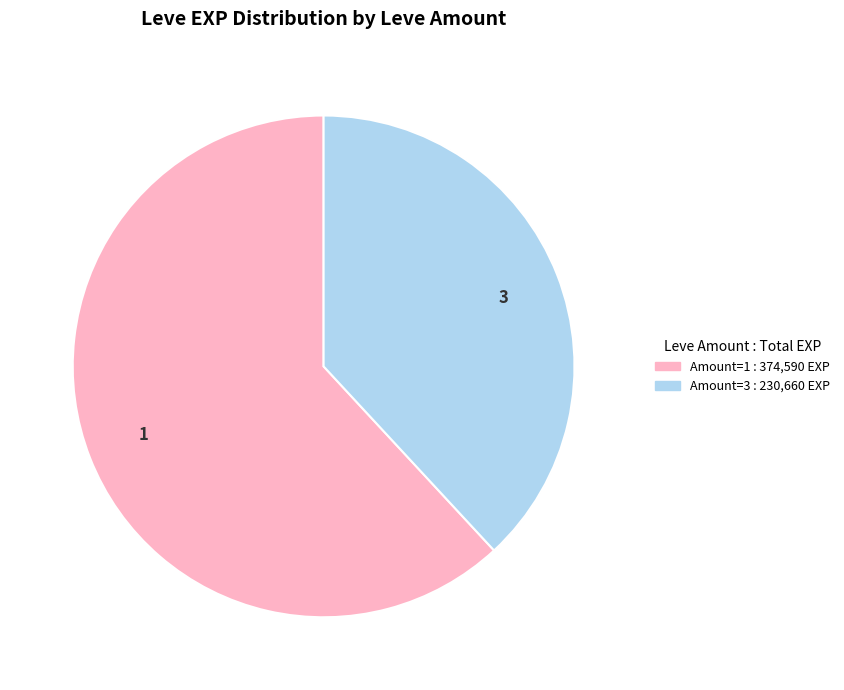

Is the sum of 1 and 3 greater than half?

Yes